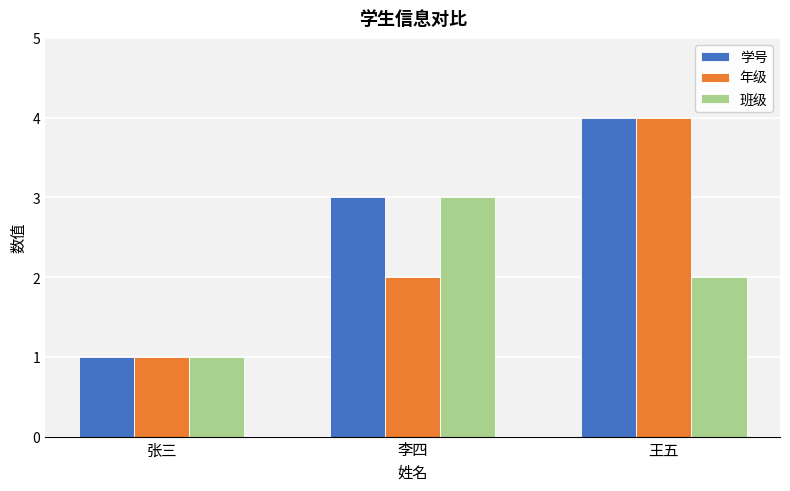

Rank the categories by 年级 value from lowest to highest.

张三, 李四, 王五